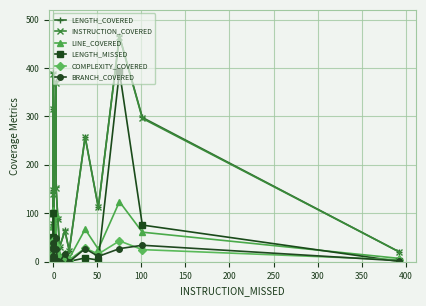

Which series has the widest spread of values?

LENGTH_COVERED